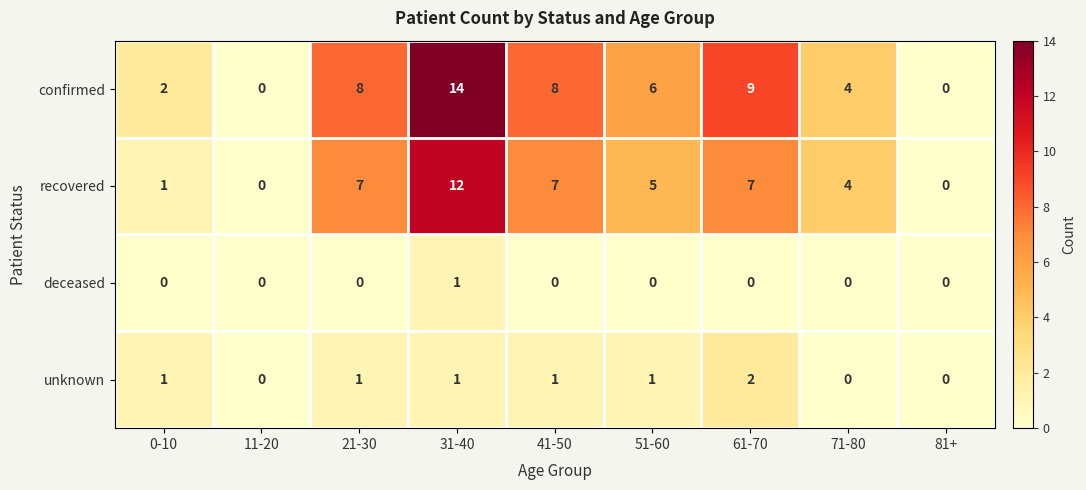

True or false: deceased has a value of -1 at 11-20.

False